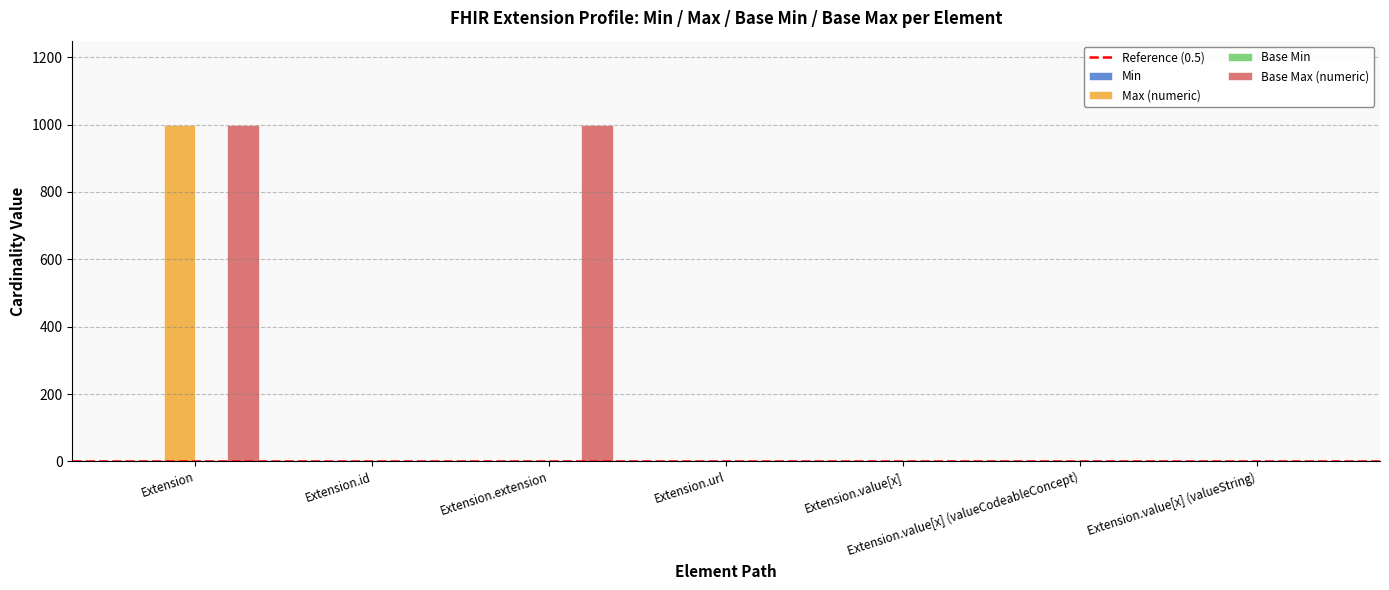

The Max (numeric) series shows 0 at Extension.extension. True or false?

True